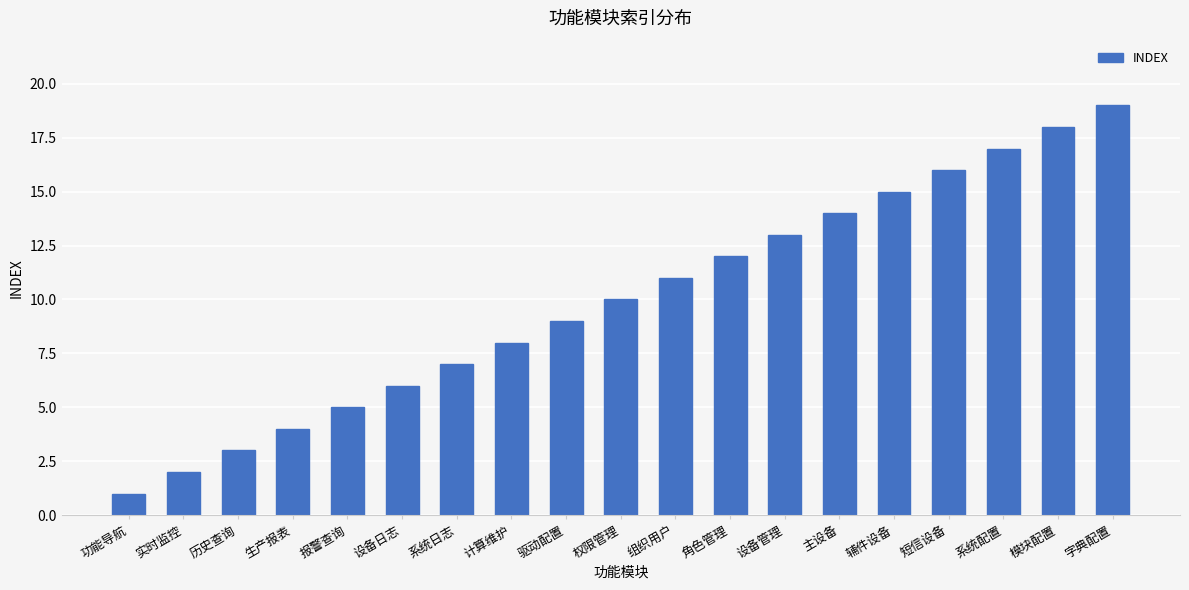

How many categories are shown in the chart?

19